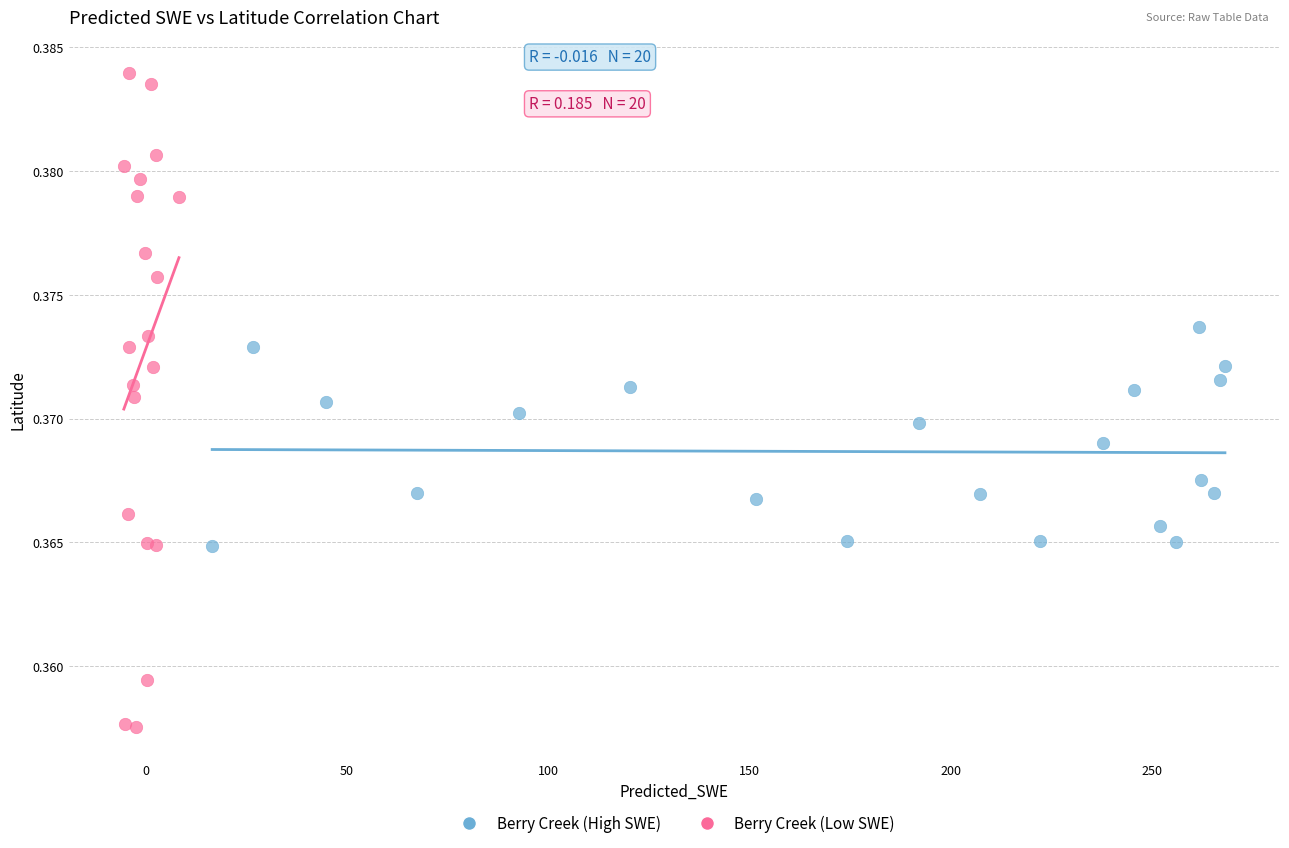

Which series reaches the maximum Y coordinate?

Berry Creek (Low SWE)